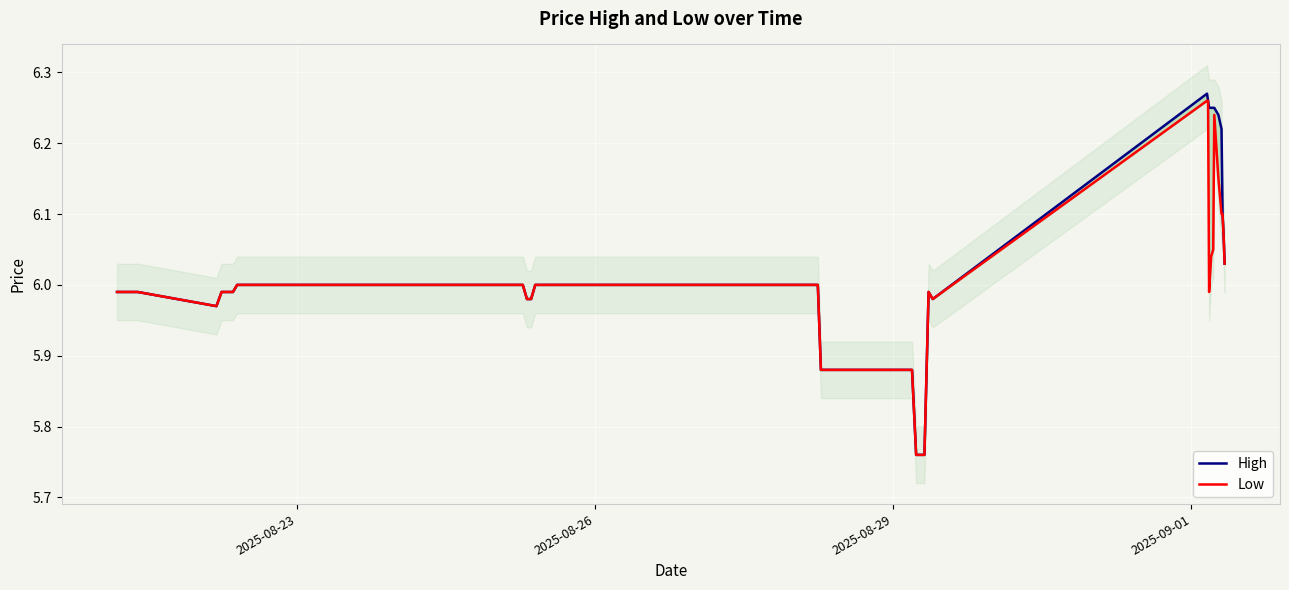

Rank the series by their average value, from lowest to highest.

Low, High